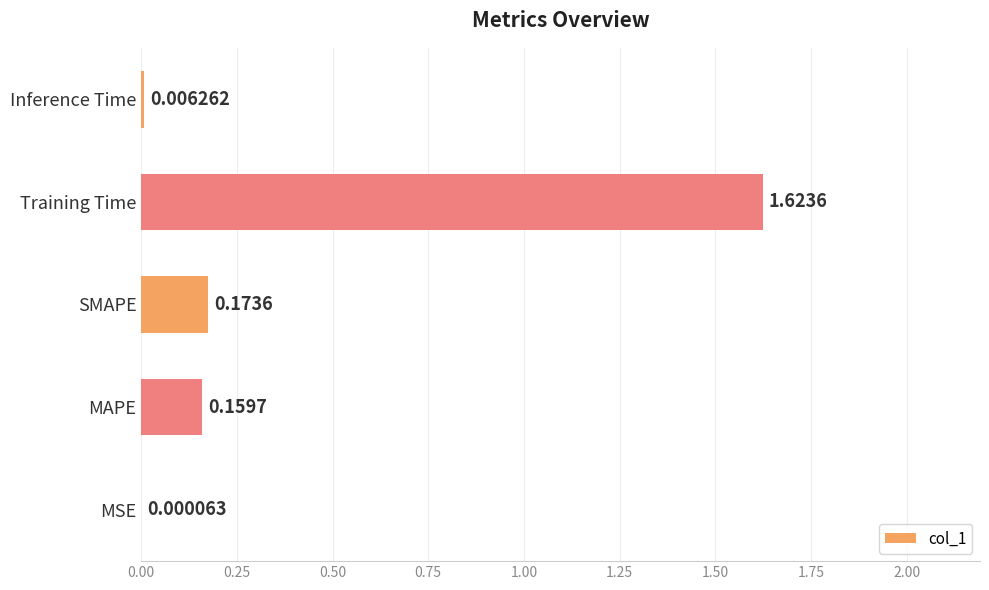

What is the sum of all values?

2.0